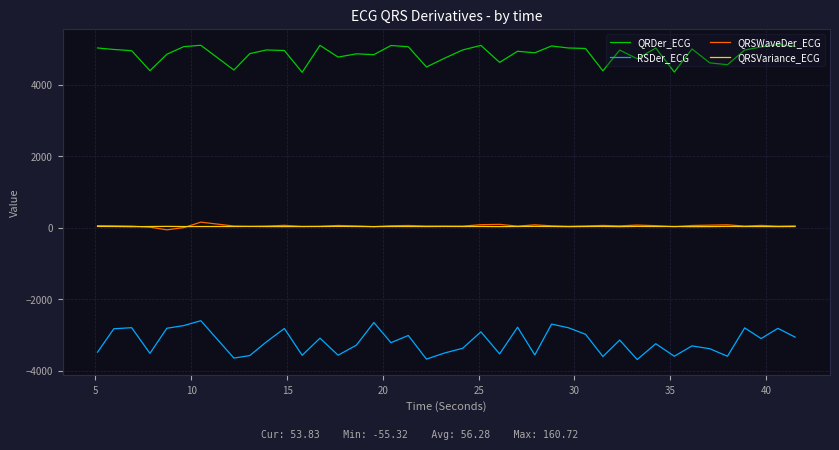

Which series has the largest total across all categories?

QRDer_ECG